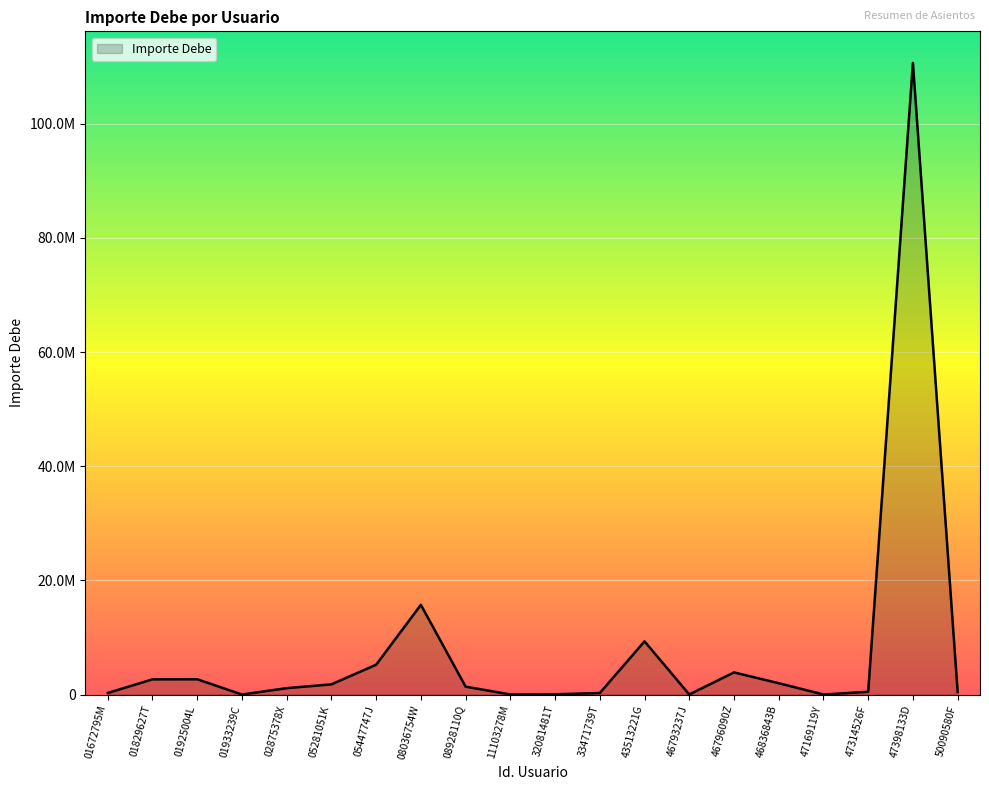

What is the label of the 1st point from the right?

50090580F